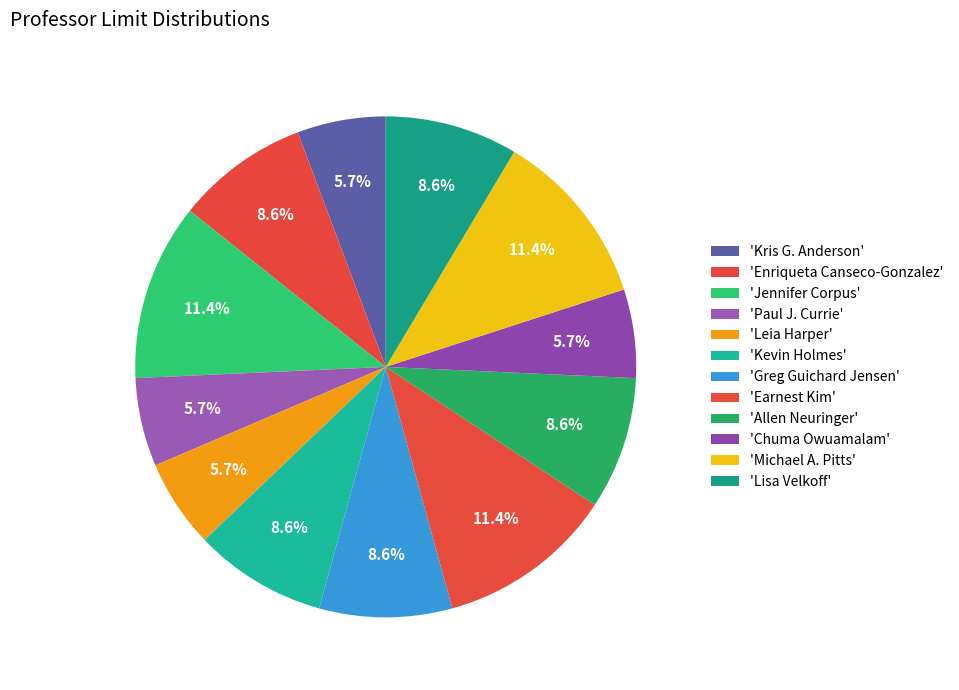

Which category has the smallest portion of the pie?

Kris G. Anderson